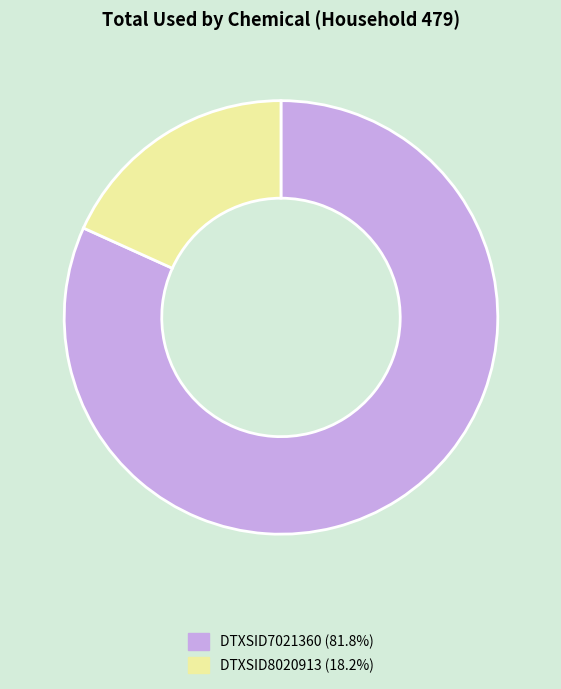

Do DTXSID8020913 (18.2%) and DTXSID7021360 (81.8%) together represent more than half of the pie?

Yes